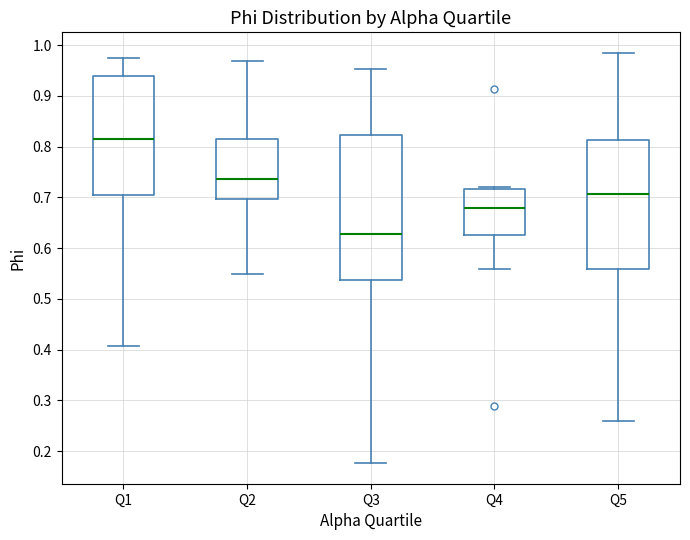

Reading left to right, transcribe this box plot: for each box, give where its median line is, the range the box spans, and where its two whiskers end, as read against the y-axis. The values are not printed on the chart, so give them approximately, as read against the axis.

Q1: median 0.82, box 0.70 to 0.94, whiskers 0.41 to 0.97
Q2: median 0.74, box 0.70 to 0.81, whiskers 0.55 to 0.97
Q3: median 0.63, box 0.54 to 0.82, whiskers 0.18 to 0.95
Q4: median 0.68, box 0.63 to 0.72, whiskers 0.56 to 0.72
Q5: median 0.71, box 0.56 to 0.81, whiskers 0.26 to 0.98